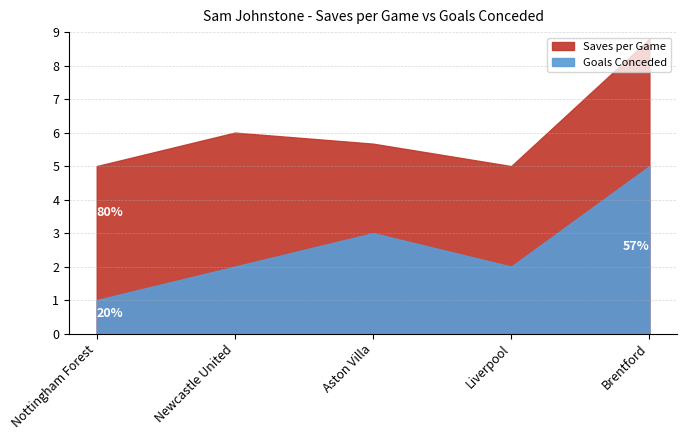

Is the value of saves_per_game at Nottingham Forest greater than the value of goals_conceded at Aston Villa?

Yes